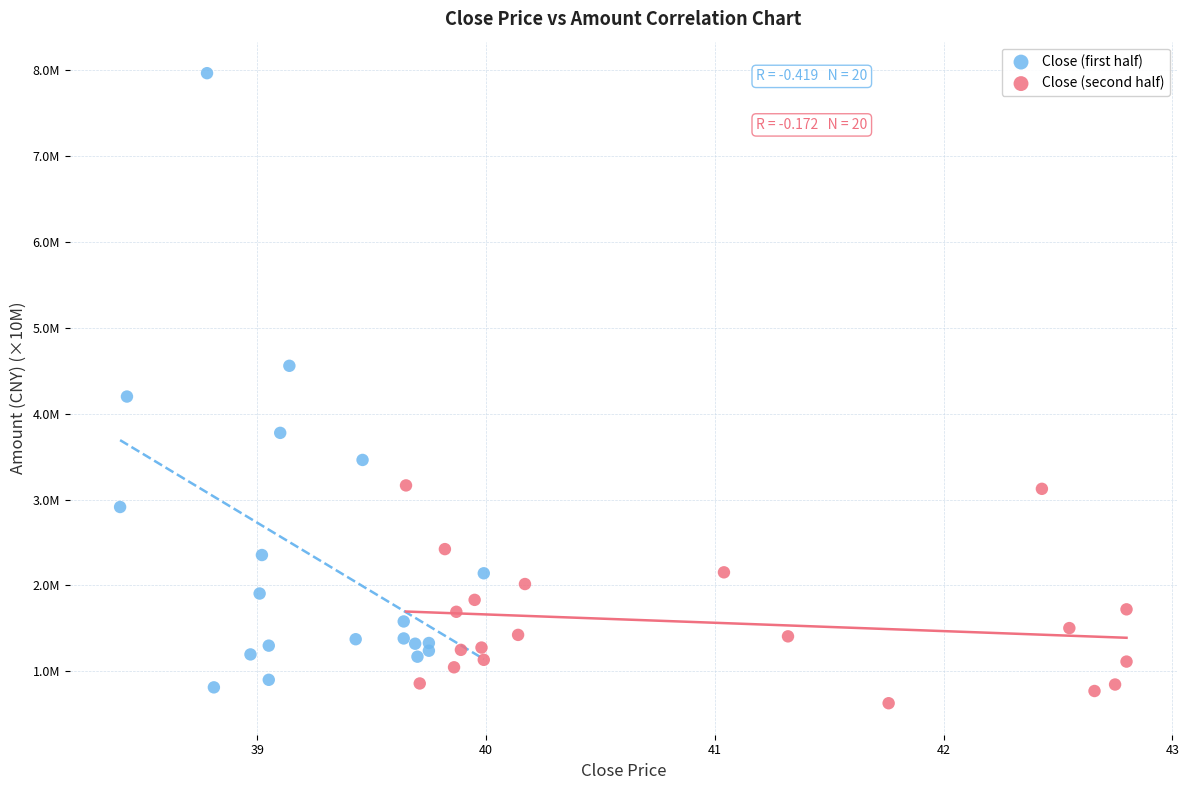

Which series reaches the maximum Y coordinate?

Close (first half)